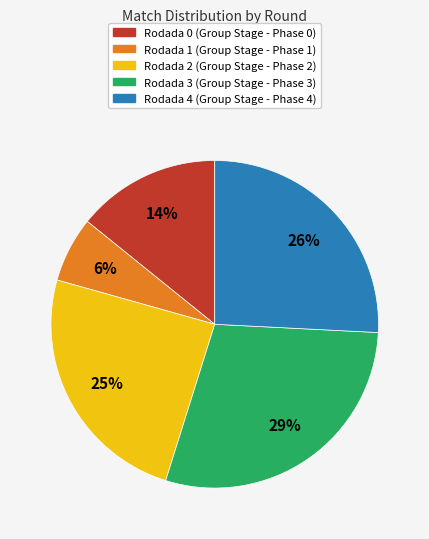

Count the number of slices in the pie.

5